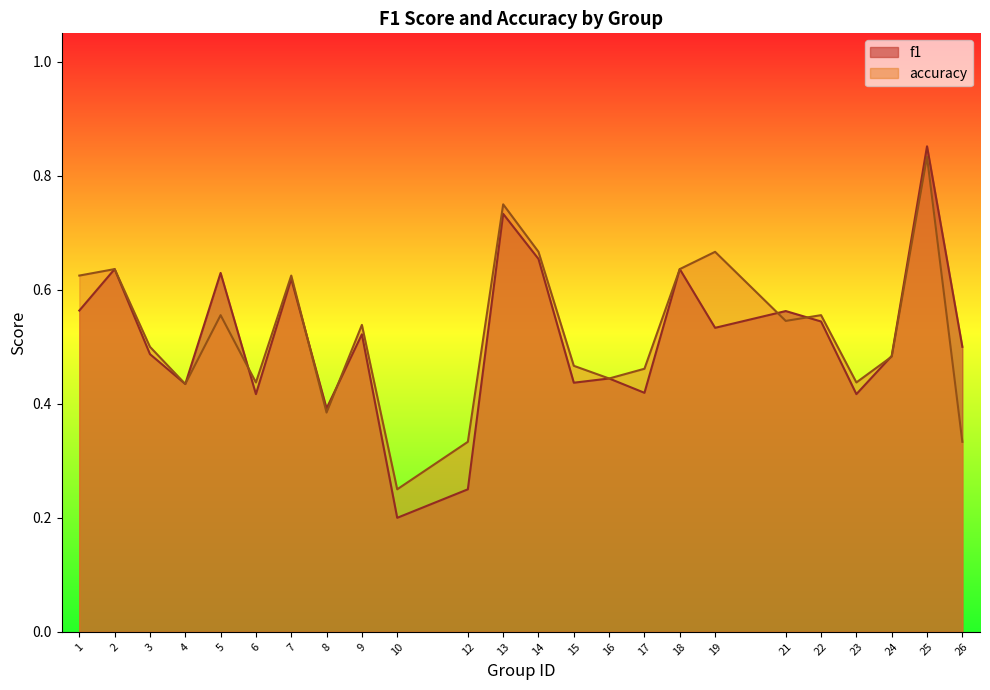

What is the value of the f1 point at the 14th from the left?

0.4